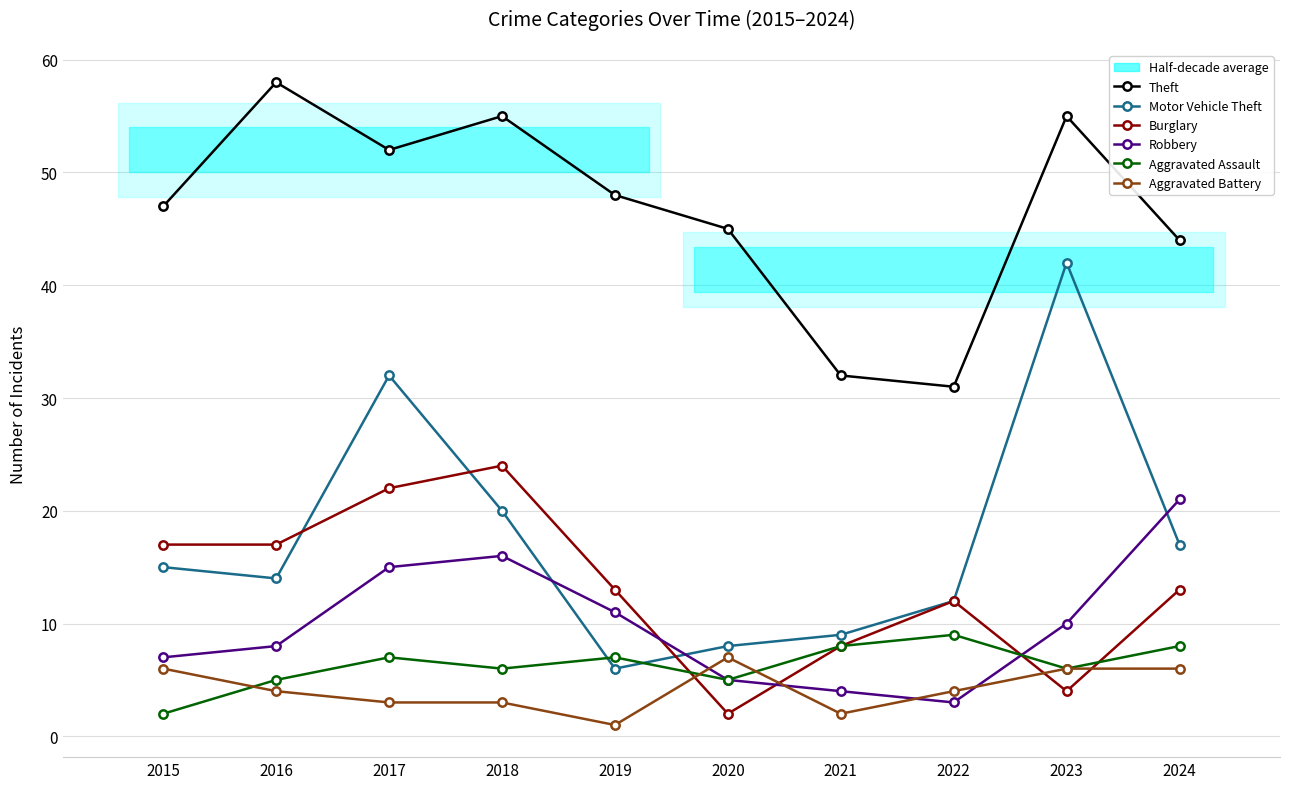

The value of Robbery at 2015 is 7. True or false?

True